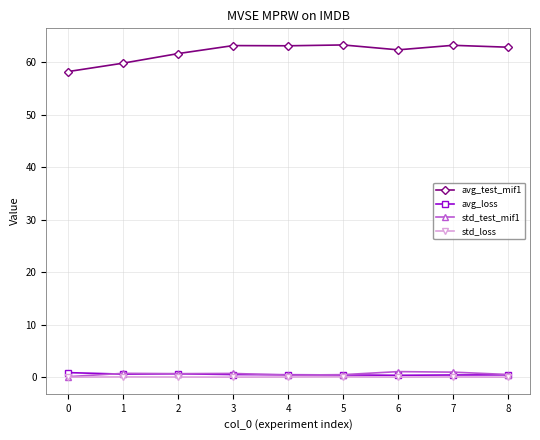

Is the value of std_test_mif1 at 7 greater than the value of avg_test_mif1 at 7?

No